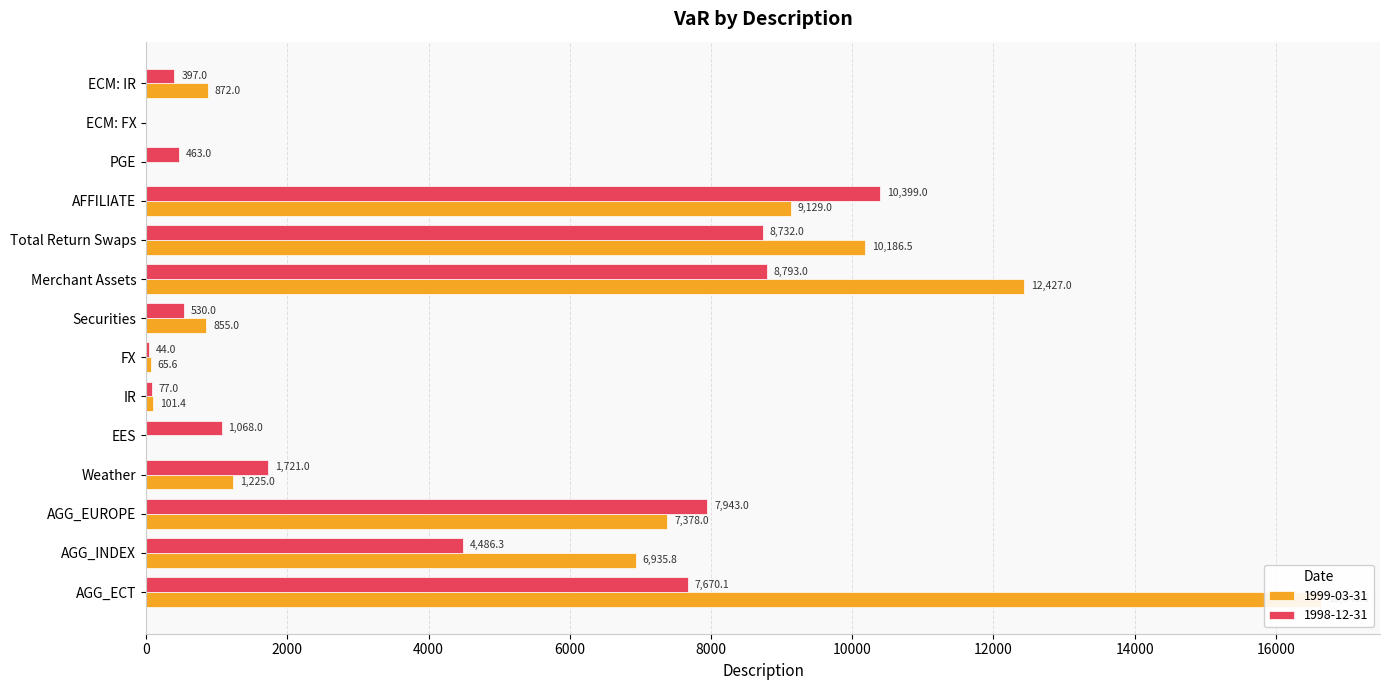

Which has a higher value, FX or AGG_INDEX?

AGG_INDEX